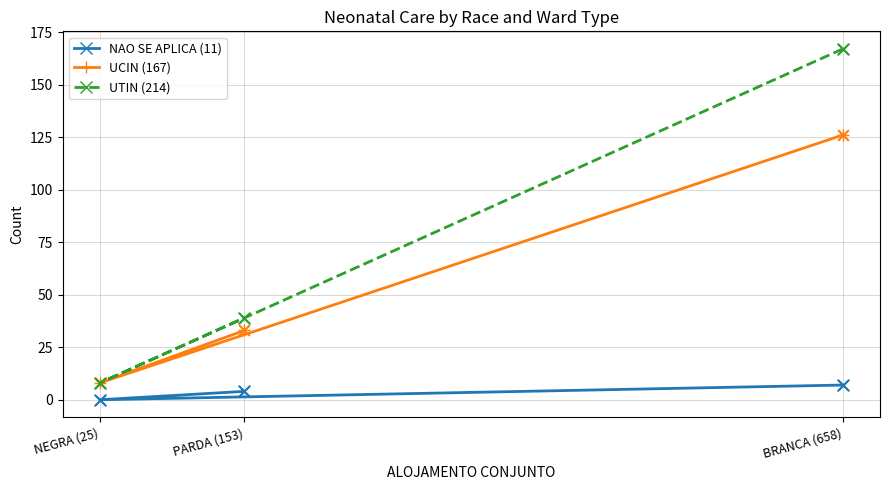

Which series has the largest Y range (max minus min)?

UTIN (214)